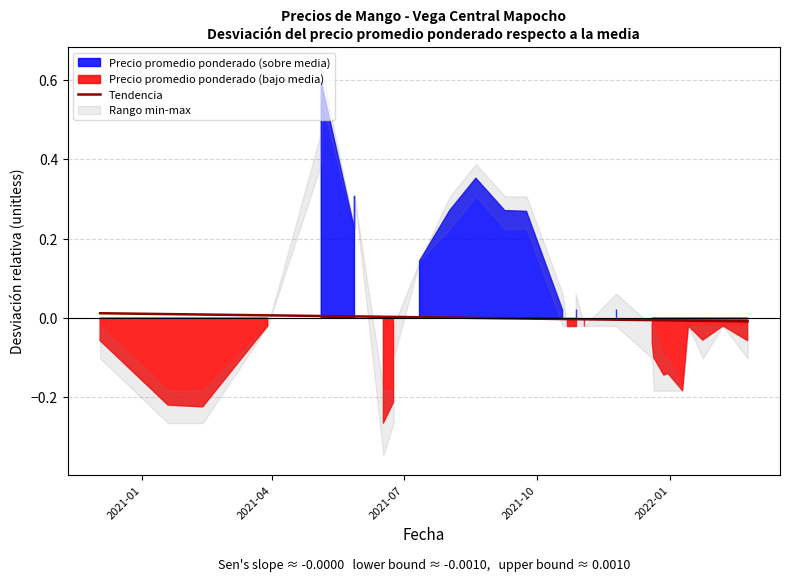

How many positive values are there?

20